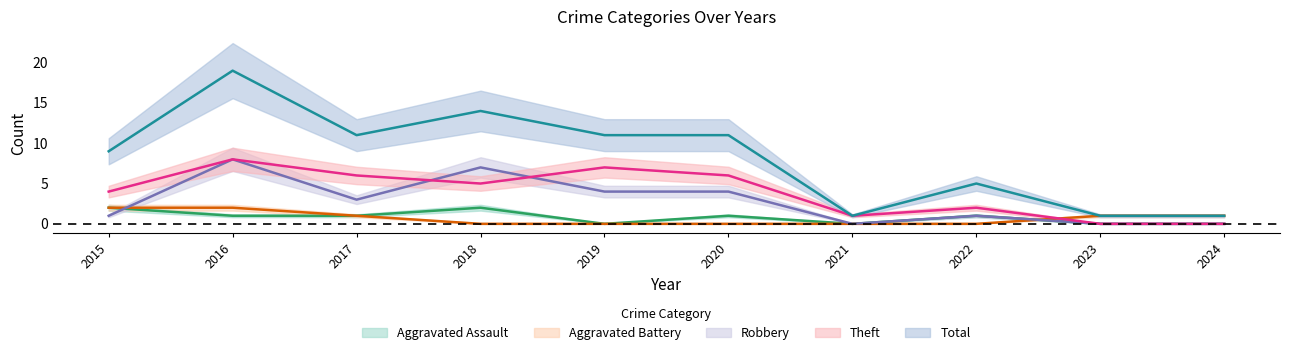

What is the sum of all Total values?

83